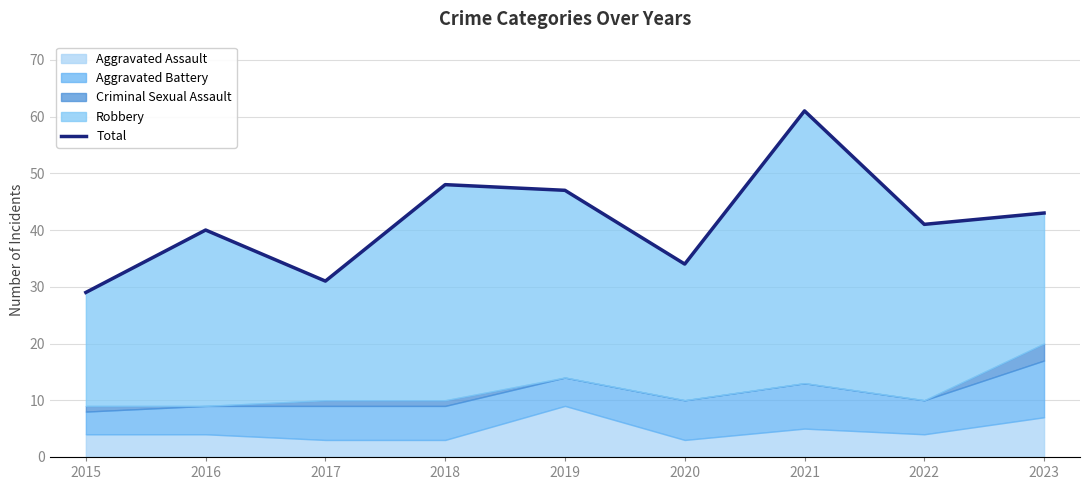

Rank the categories by value from highest to lowest.

2021, 2018, 2019, 2023, 2022, 2016, 2020, 2017, 2015